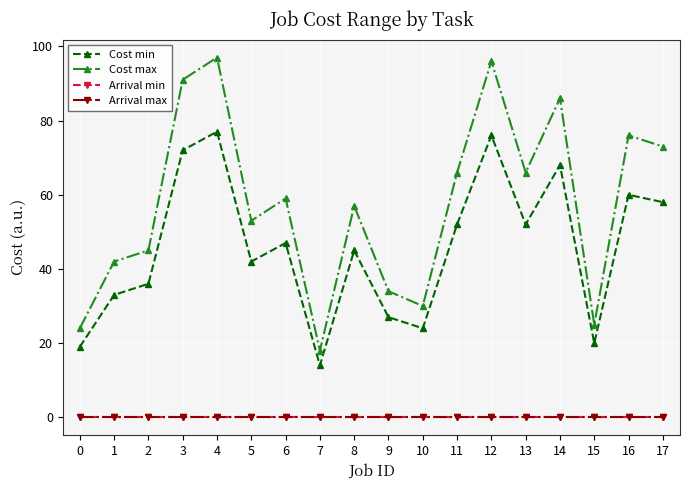

How many lines are shown in the chart?

4